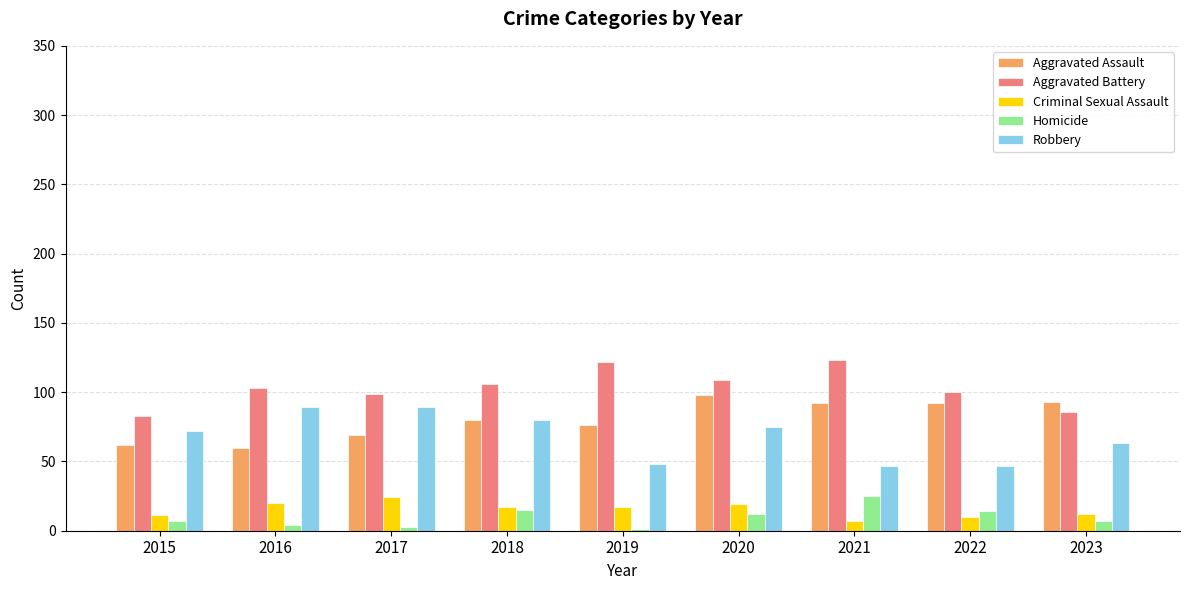

The value of Criminal Sexual Assault at 2017 is 24. True or false?

True